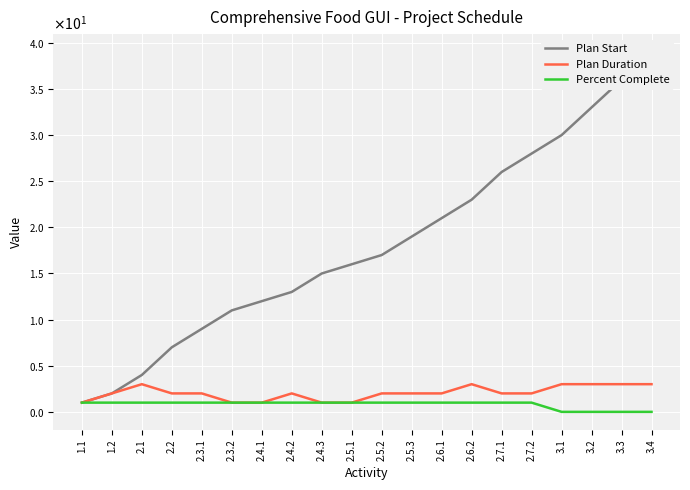

True or false: Plan Start and Percent Complete intersect in this chart.

False